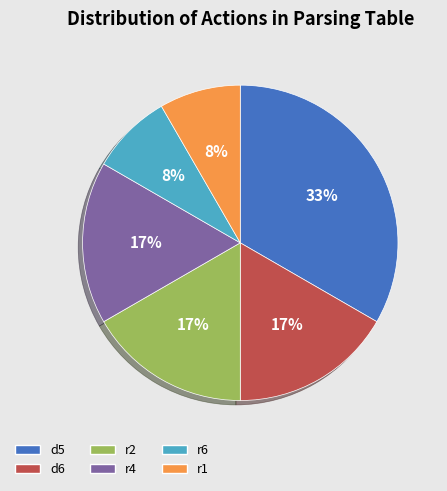

Between r6 and r2, which is larger?

r2